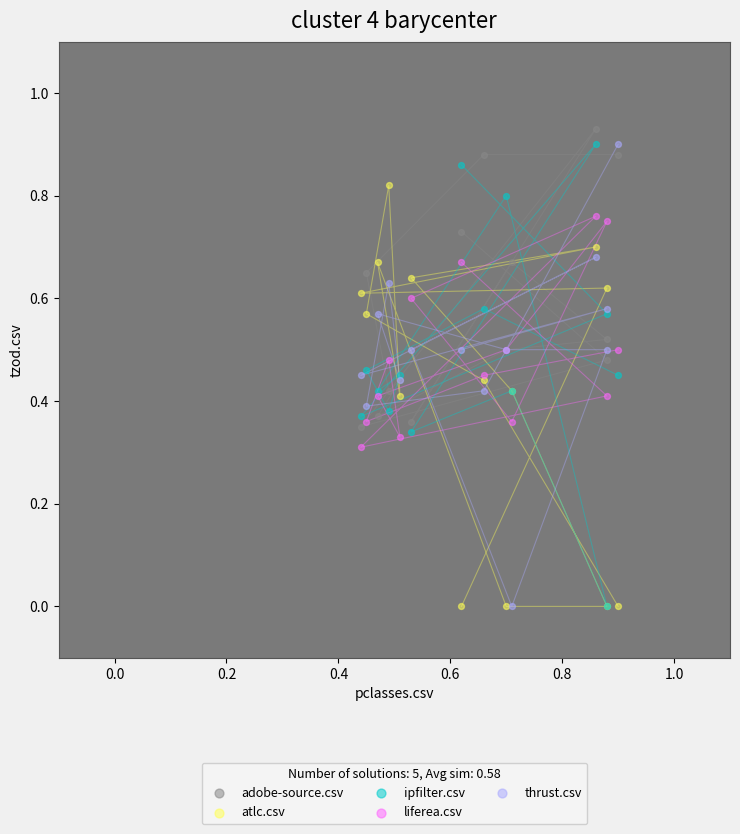

Which series reaches the maximum Y coordinate?

adobe-source.csv